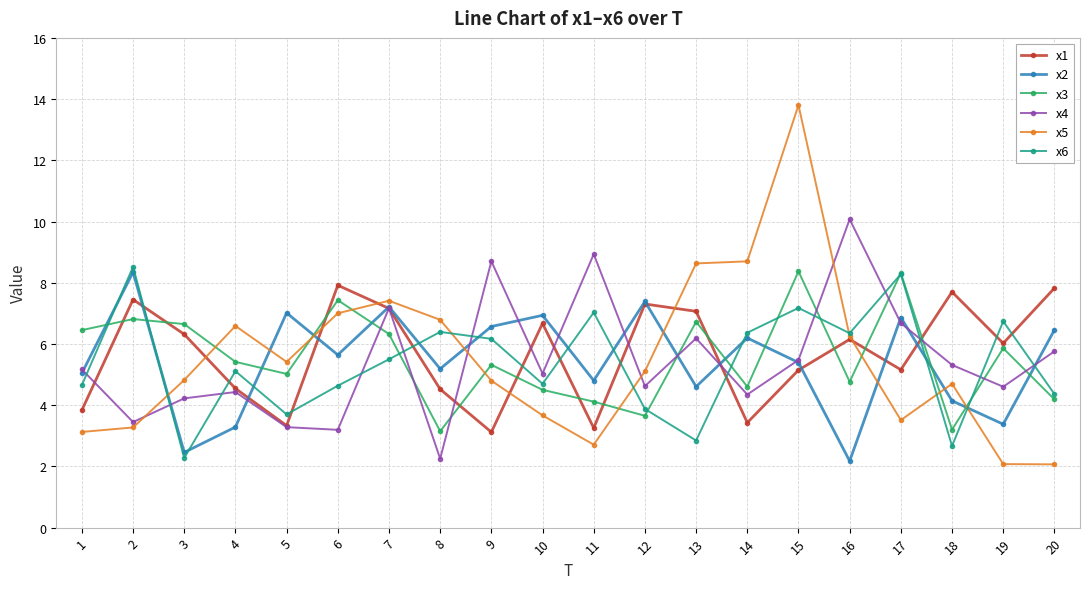

The x6 series shows 6.4 at 10. True or false?

False